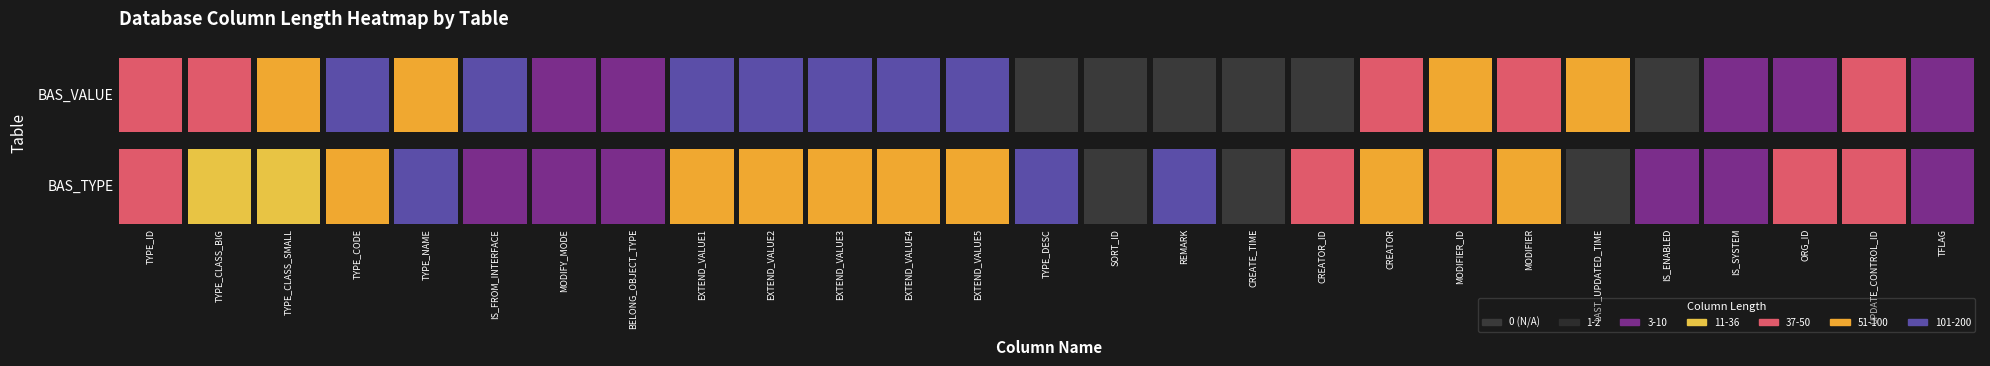

Reading right to left, what are all the values shown in this chart?

BAS_TYPE: 2	36	36	2	2	0	50	36	50	36	0	200	0	200	50	50	50	50	50	2	2	2	100	50	20	20	36
BAS_VALUE: 2	36	2	2	0	50	36	50	36	0	0	0	0	0	100	100	100	100	100	2	2	100	50	100	50	36	36